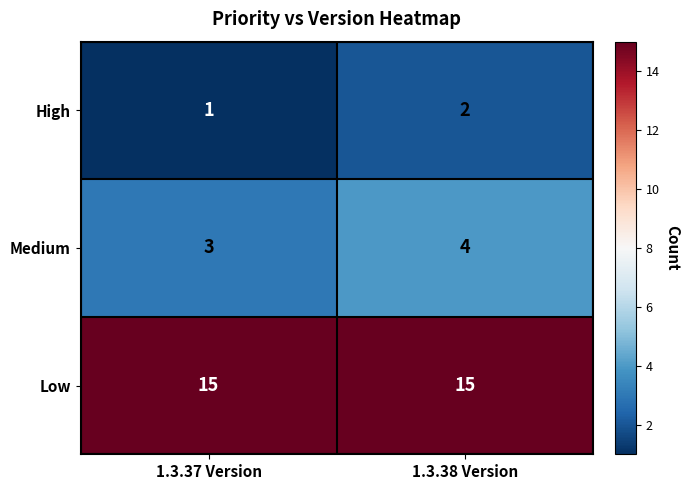

Read the Medium value at 1.3.38 Version.

4